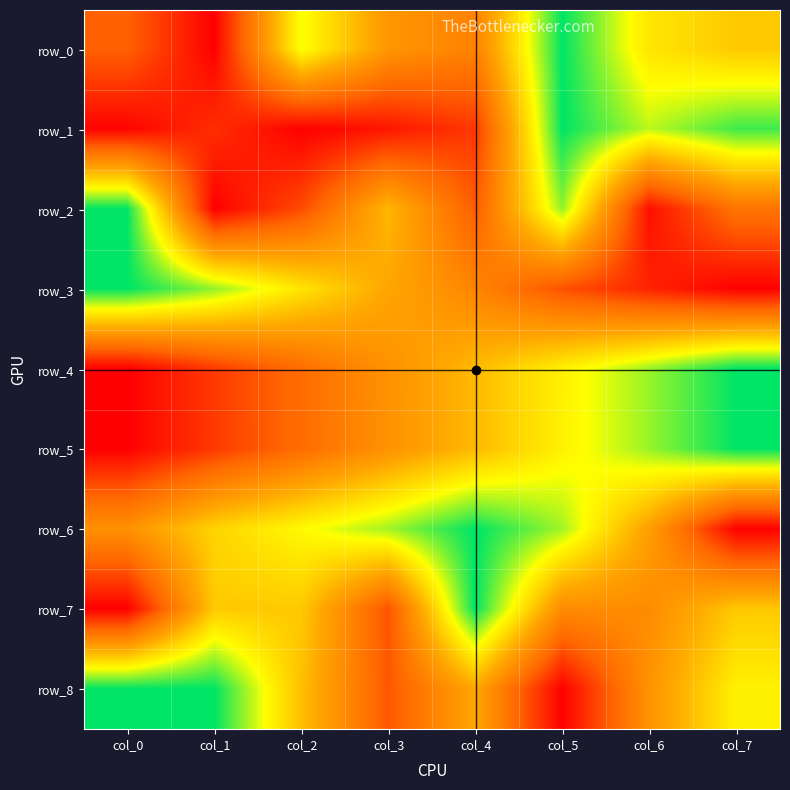

The value of row_3 at col_6 is 0.1. True or false?

True